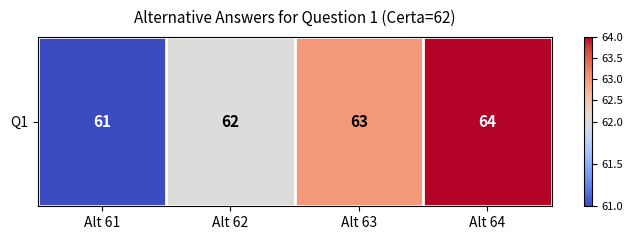

Reading right to left, what are all the values shown in this chart?

Alt 64=64	Alt 63=63	Alt 62=62	Alt 61=61